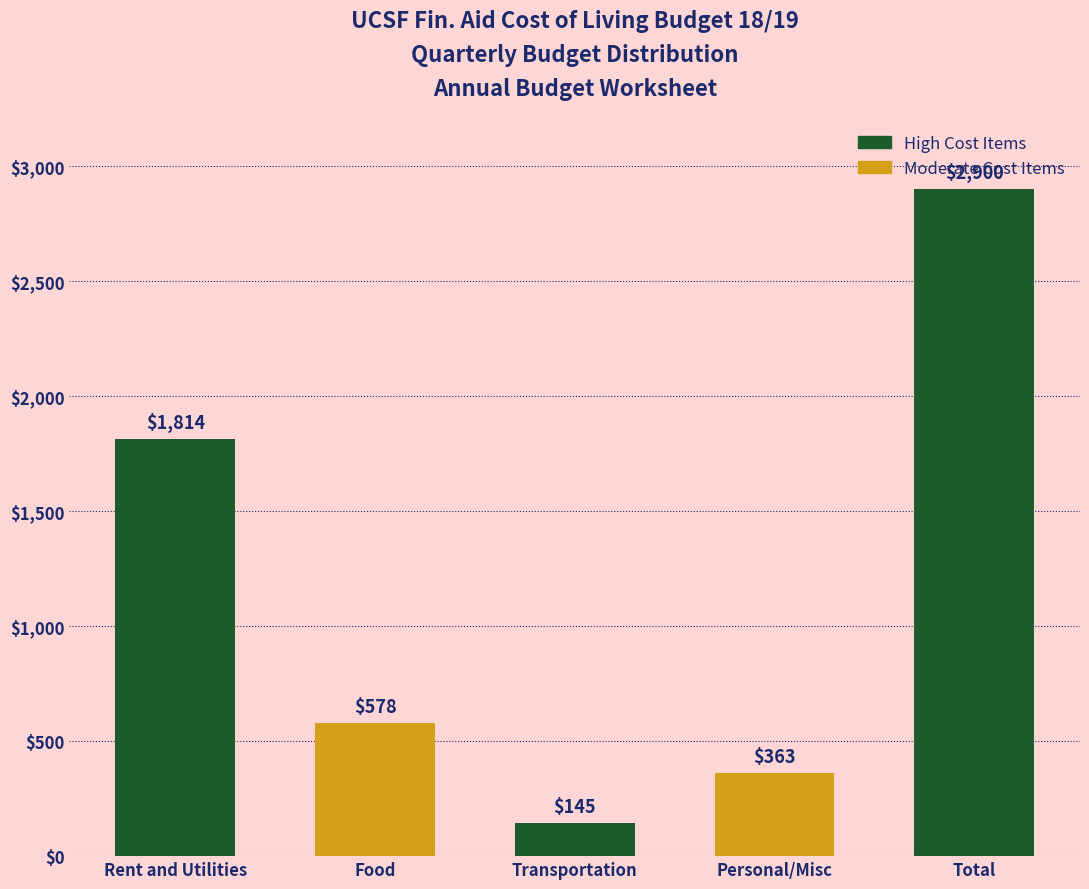

Reading right to left, what are all the values shown in this chart?

Total=2900	Personal/Misc=363	Transportation=145	Food=578	Rent and Utilities=1814